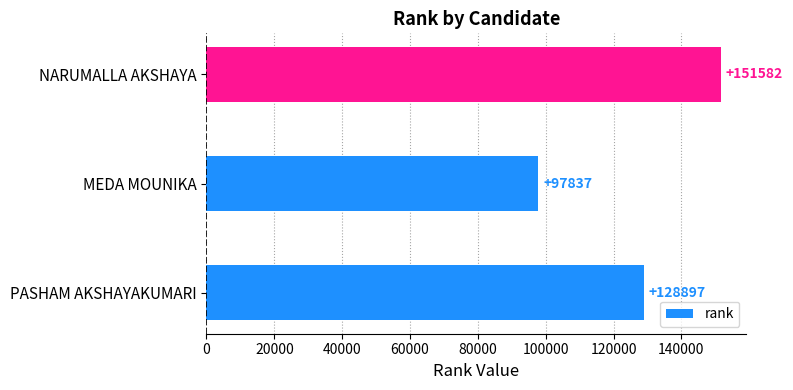

The value at MEDA MOUNIKA is 40991. True or false?

False